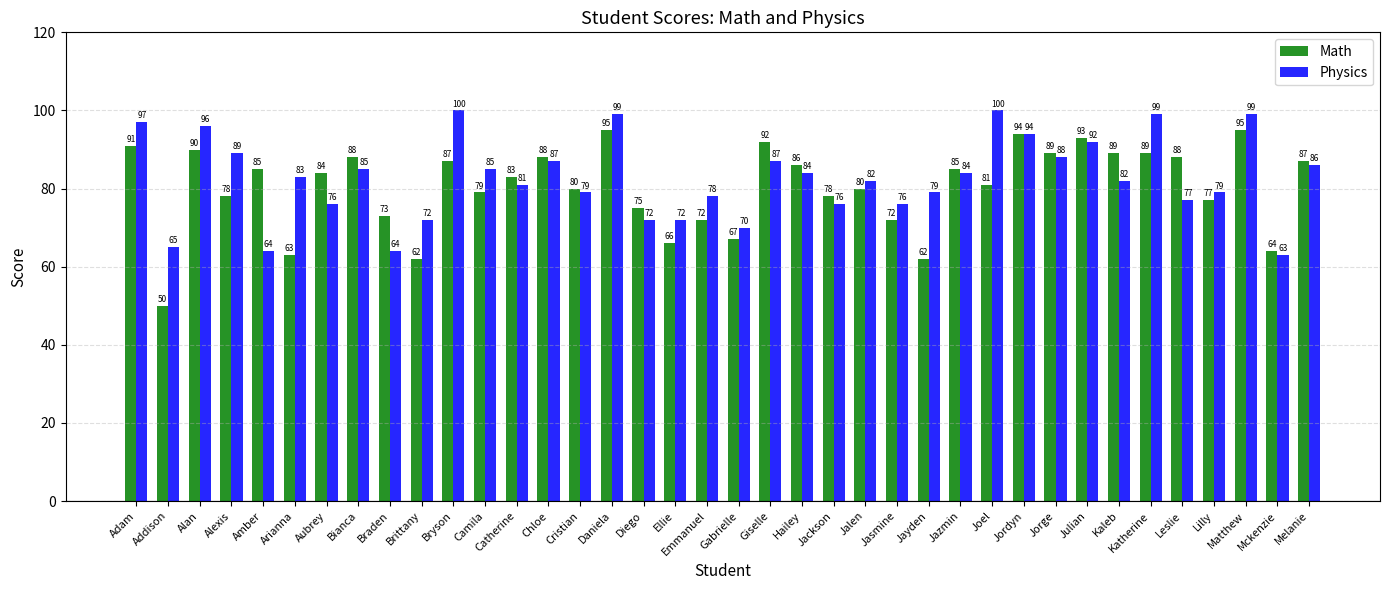

At which label does Math first exceed 84?

Adam